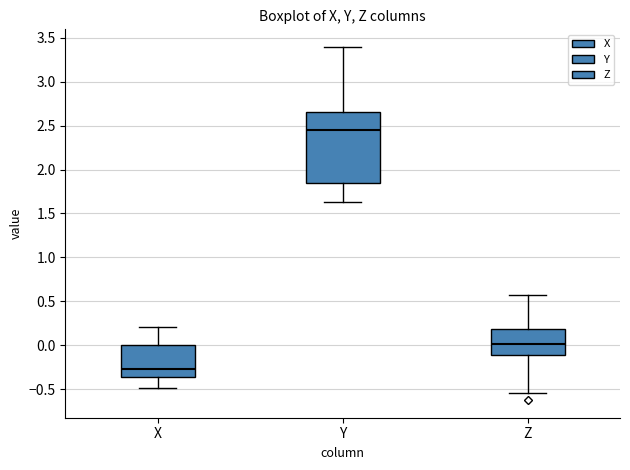

Which box is the tallest, from its lower edge to its upper edge?

Y